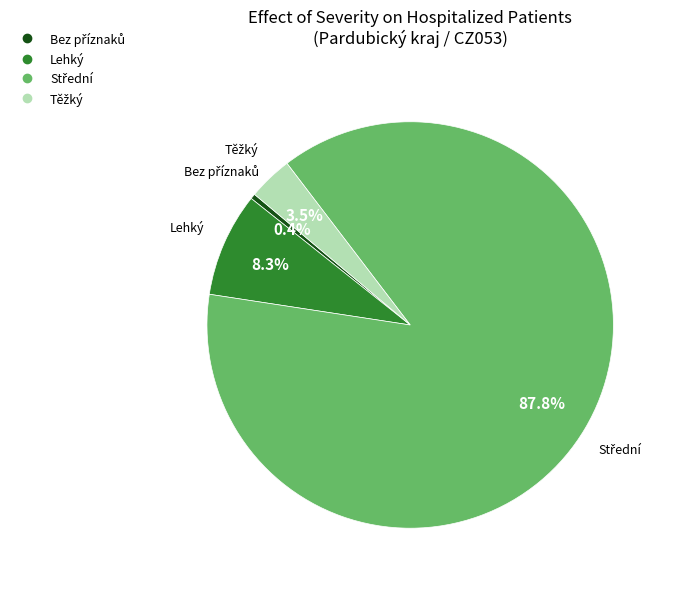

How much of the chart is everything except Lehký?

91.7%